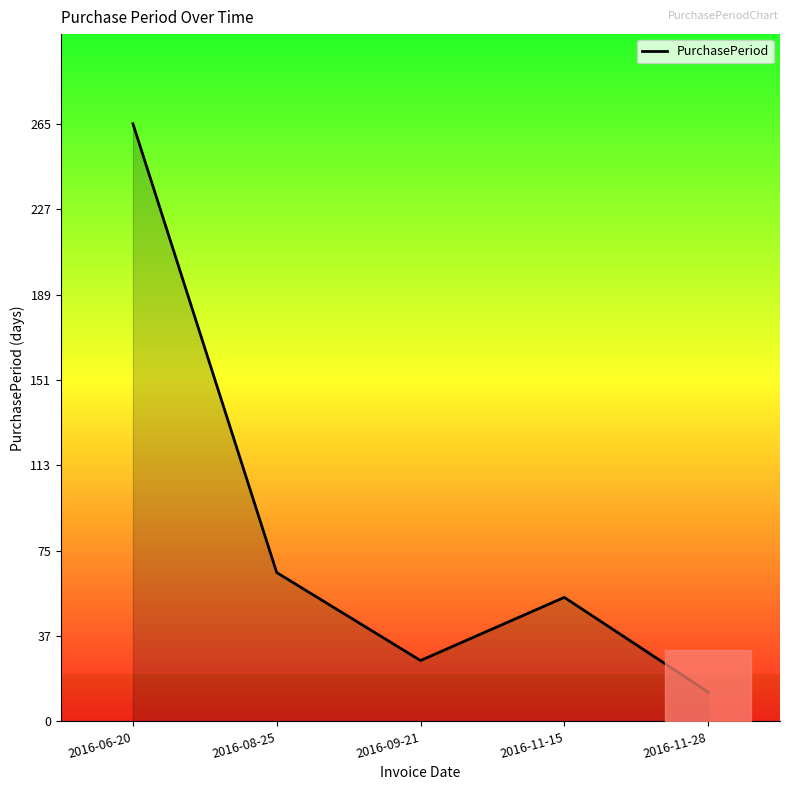

What is the change in value from 2016-06-20 to 2016-11-15?

-210